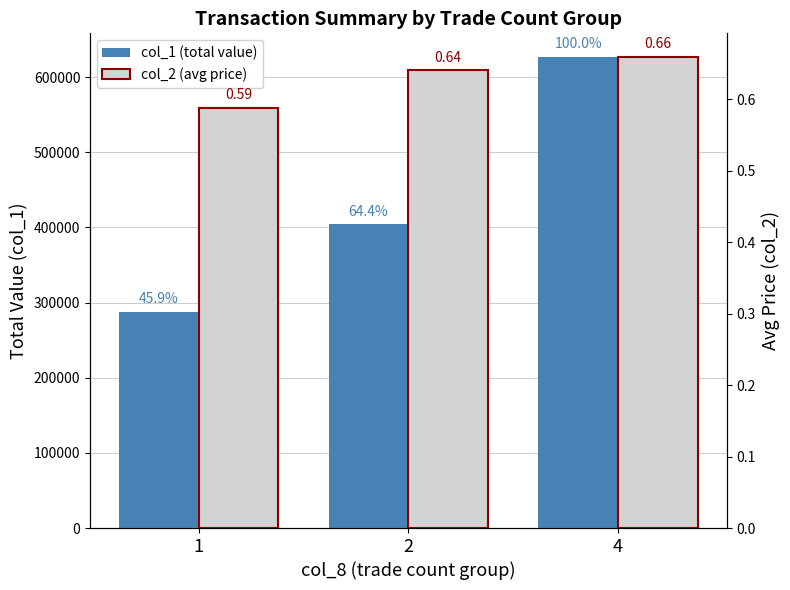

What is the difference between the col_2 (avg price) values at 1 and 2?

0.1